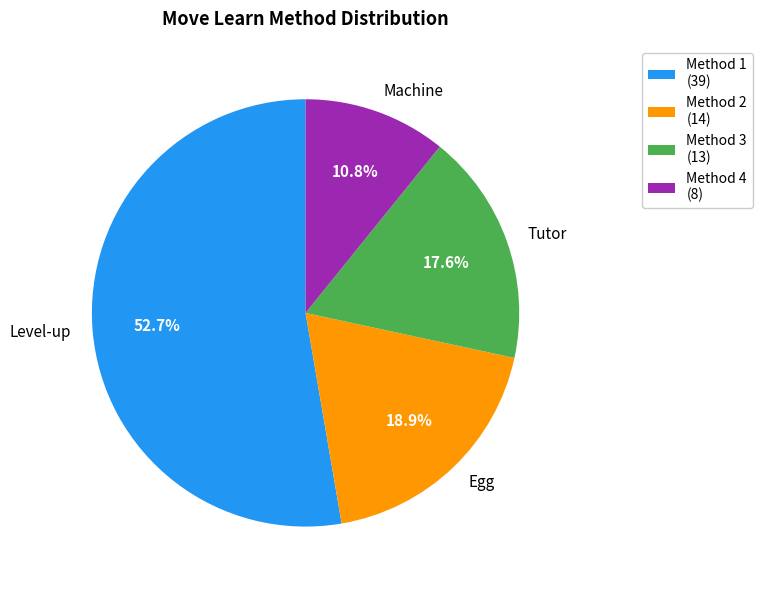

Which category has the biggest portion of the pie?

Level-up